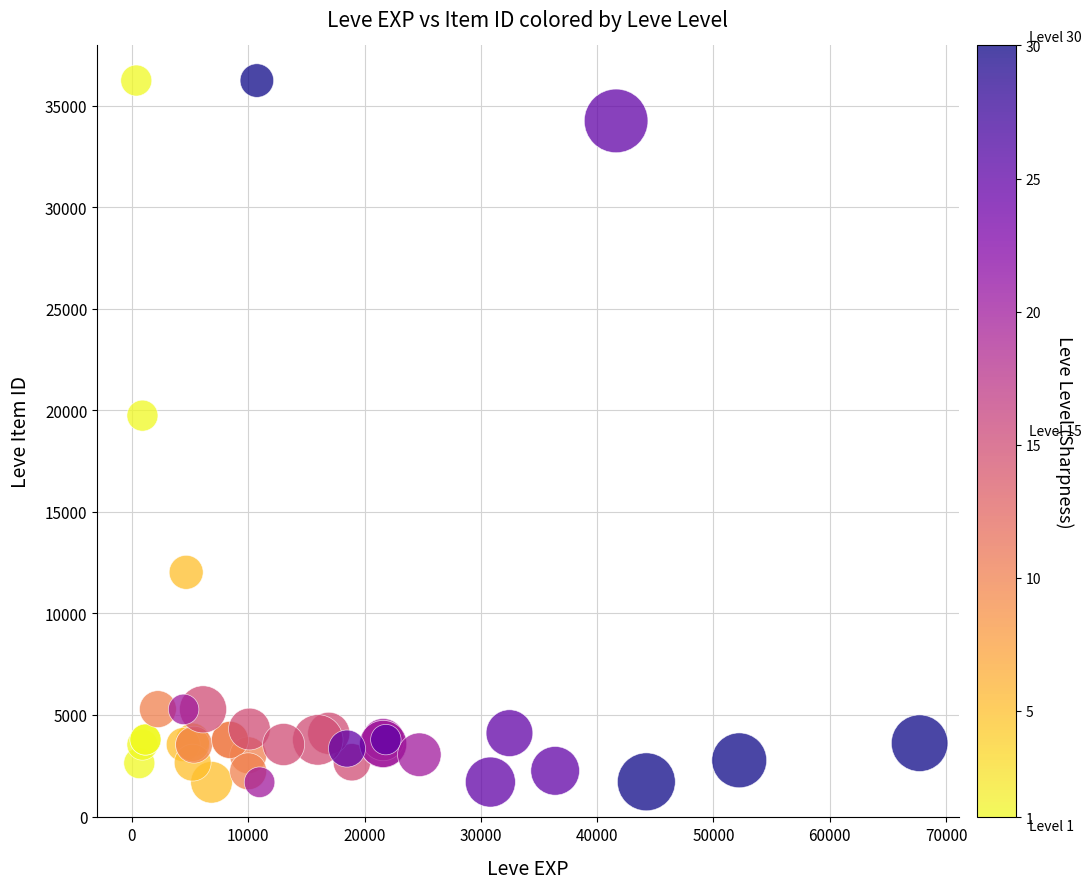

What Y value in the scatter plot is closest to 18967?

19744